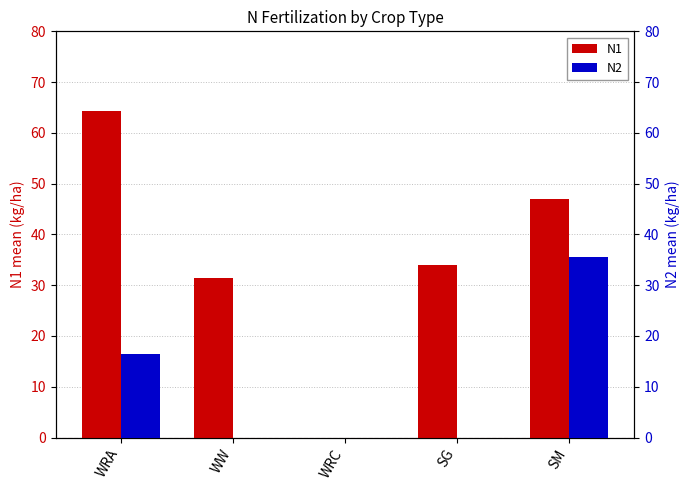

Does the chart contain stacked bars?

No